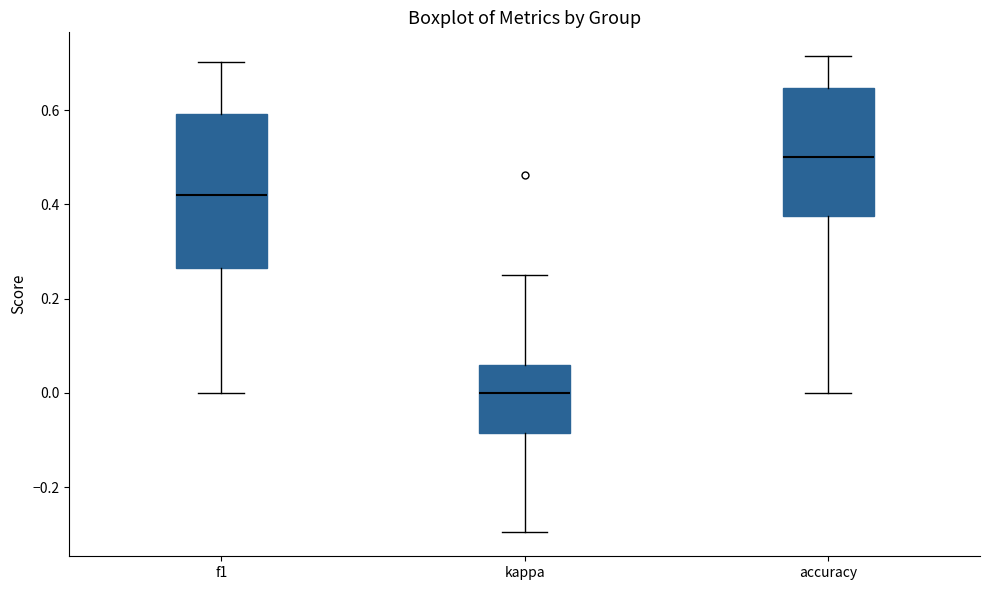

Where is the lower edge of the box for f1 on the y-axis? The values are not printed on the chart, so give them approximately, as read against the axis.

0.26